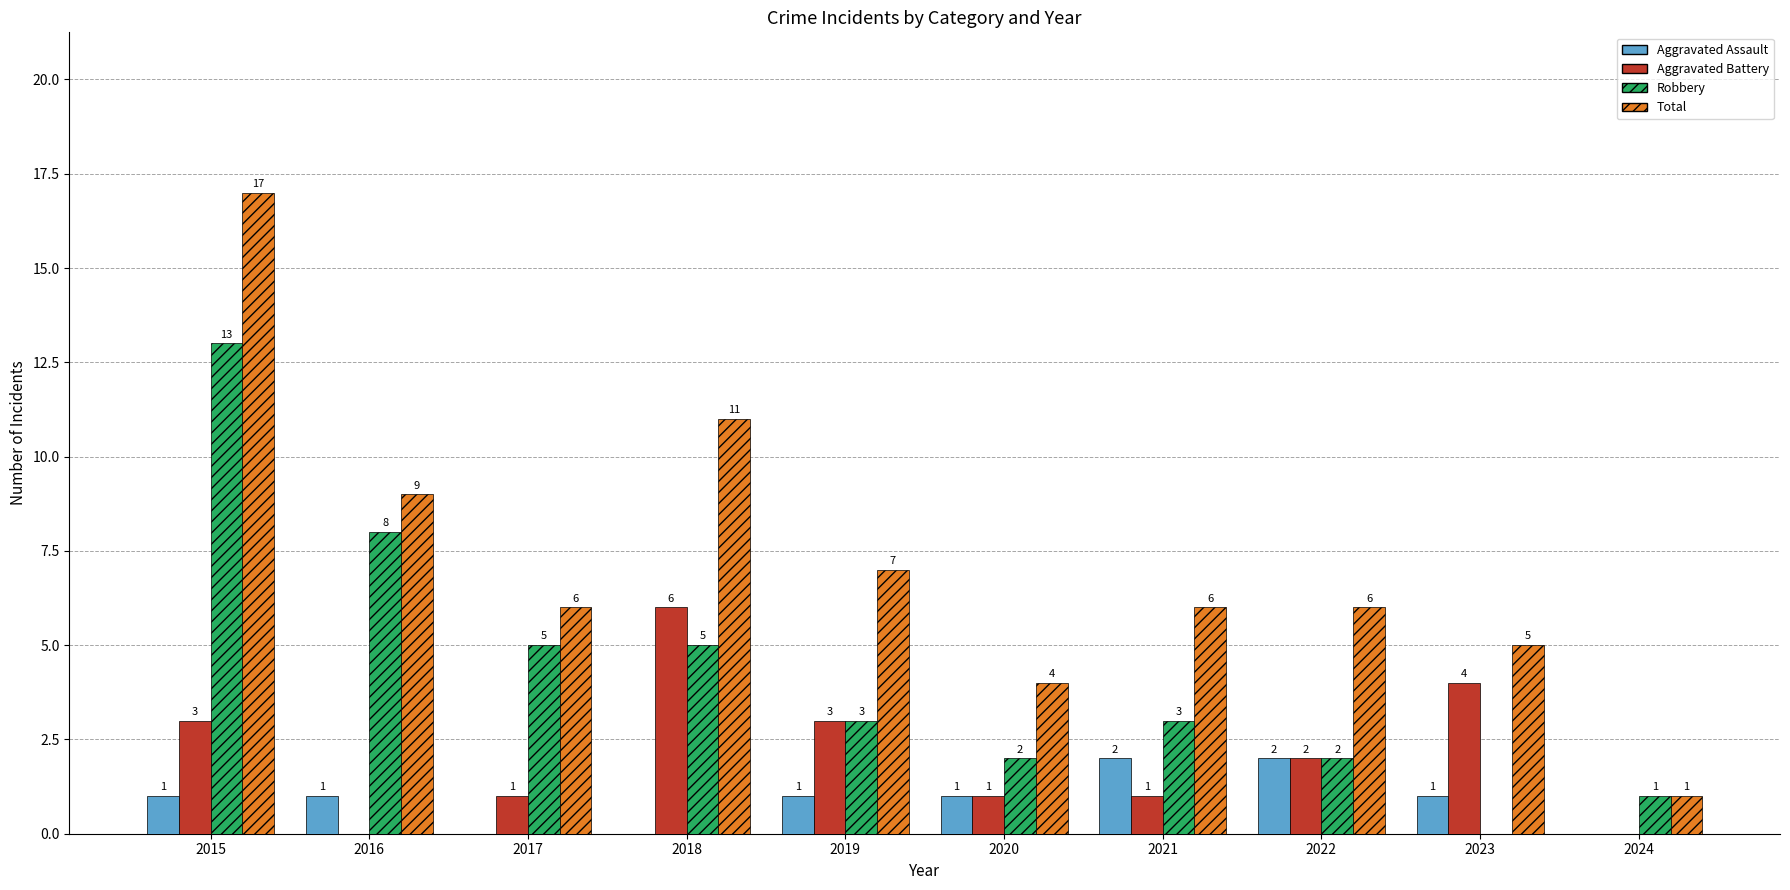

The value of Total at 2016 is 15. True or false?

False